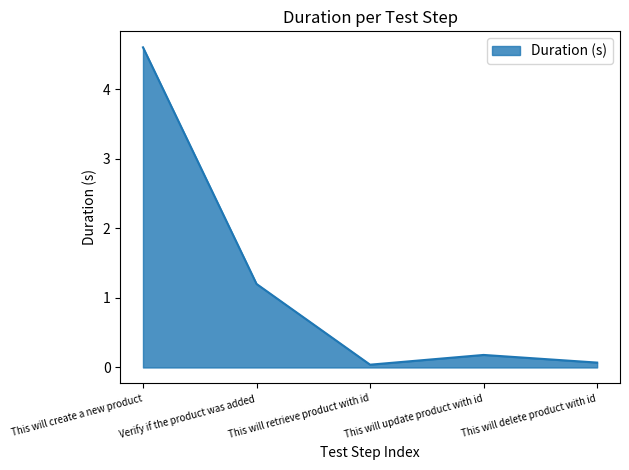

At which category does the data reach its first local valley?

This will retrieve product with id